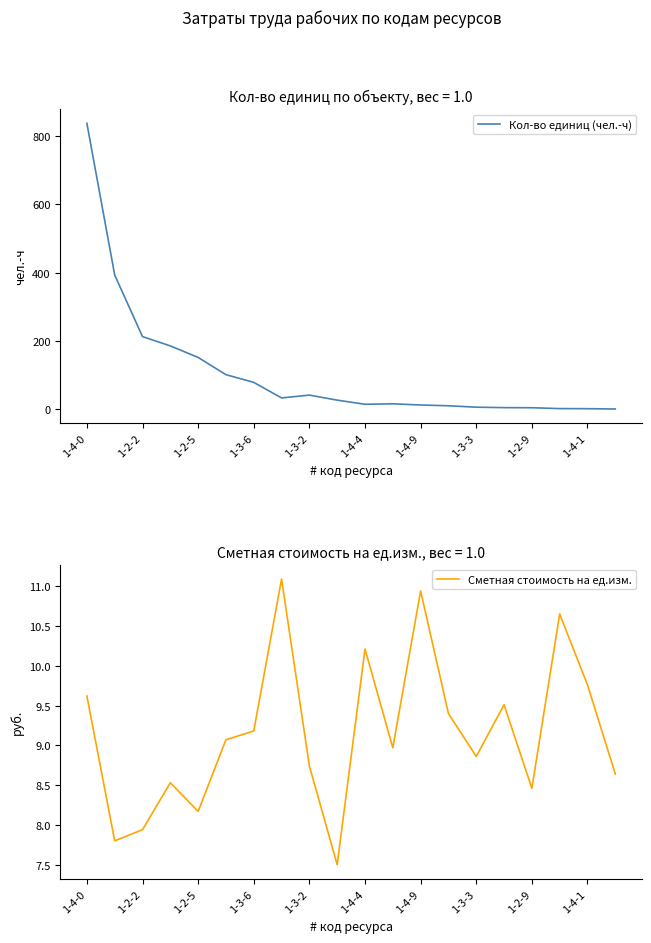

Is it true that Сметная стоимость на ед.изм. equals 12.3 at 1-2-2?

False